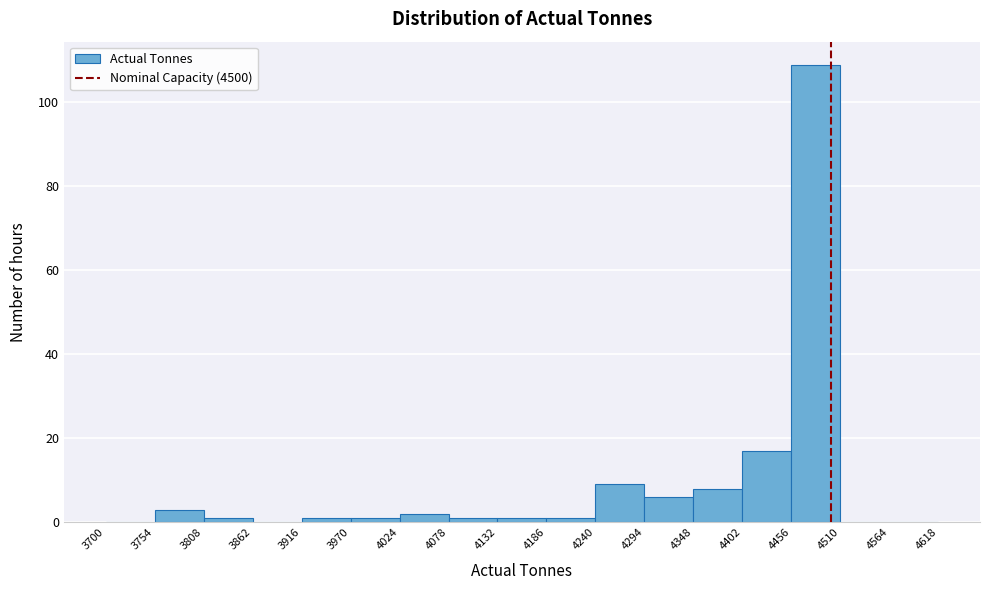

What is the height of the bar covering 3754 to 3808 on the x-axis? The values are not printed on the chart, so give them approximately, as read against the axis.

4